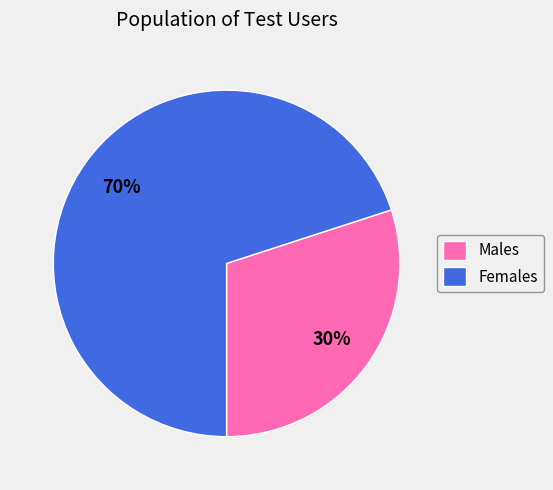

To the nearest percent, what is the average slice percentage?

50%